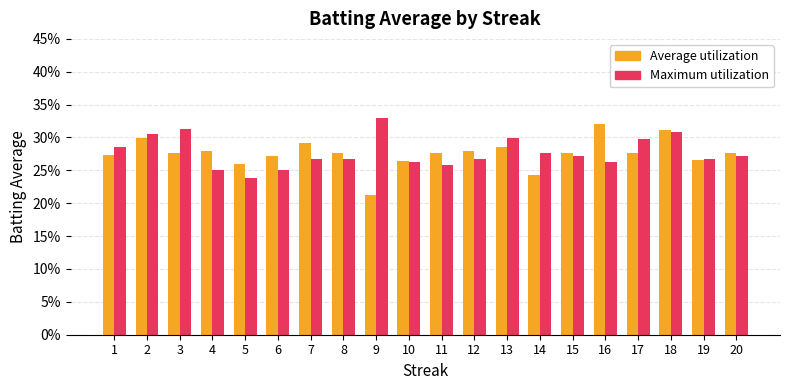

What is the value of the Average utilization bar at the 13th from the left?

0.3